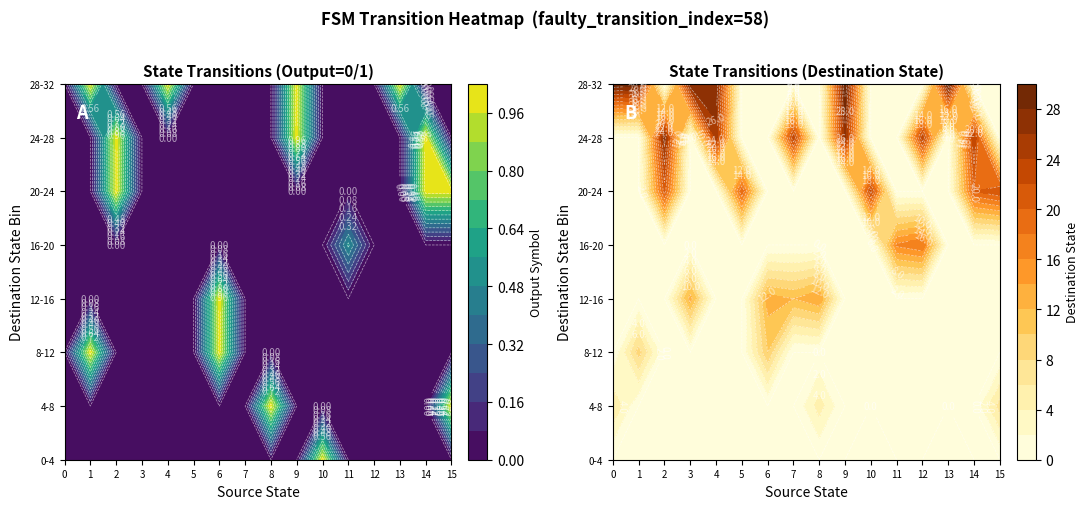

Reading left to right, what are all the values shown in this chart?

0: 6	30	1	29	1	27	1	21	1	13	0	28	0	28	1	25	0	0	0	20	0	13	1	10	1	12	0	24	0	5	1	14
1: 29	9	27	21	13	28	28	25	0	20	13	10	12	24	5	14	26	30	2	23	17	16	18	24	30	1	20	24	22	7	11	25
2: 1	1	1	1	0	0	1	0	0	0	1	1	0	0	1	0	1	1	1	0	1	0	0	0	1	0	1	1	1	1	1	0
3: 0	0	1	1	1	1	0	0	1	0	0	0	1	1	0	0	1	1	1	0	1	0	0	0	1	0	1	1	1	1	1	0